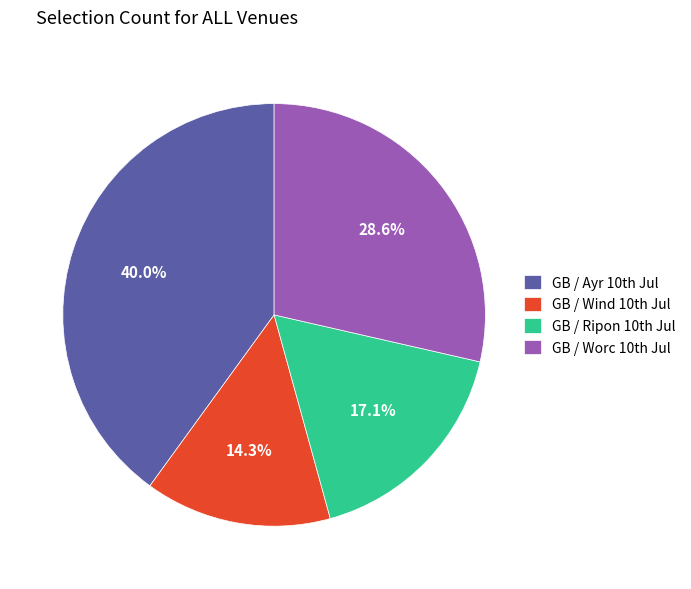

To the nearest percent, what is the average slice percentage?

25%